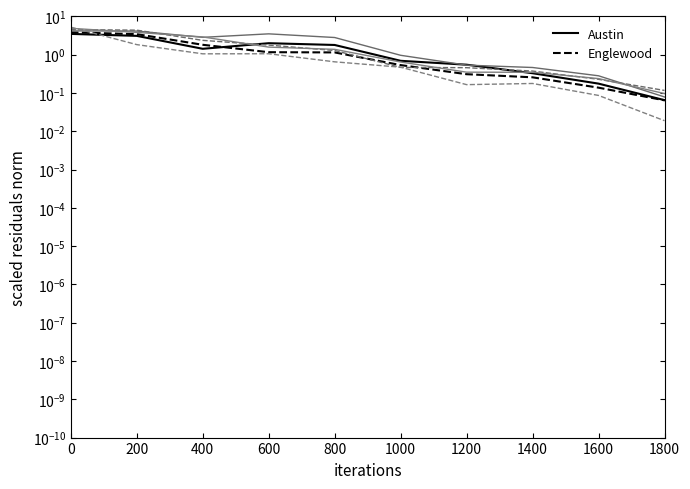

The value of Garfield Park at 1600 is 0.2. True or false?

False